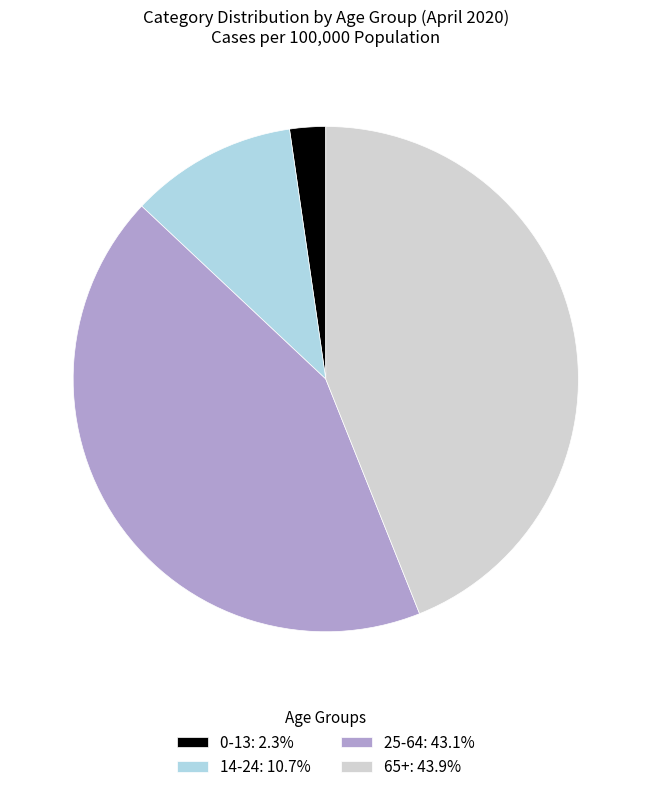

What is the largest slice in the pie chart?

65+